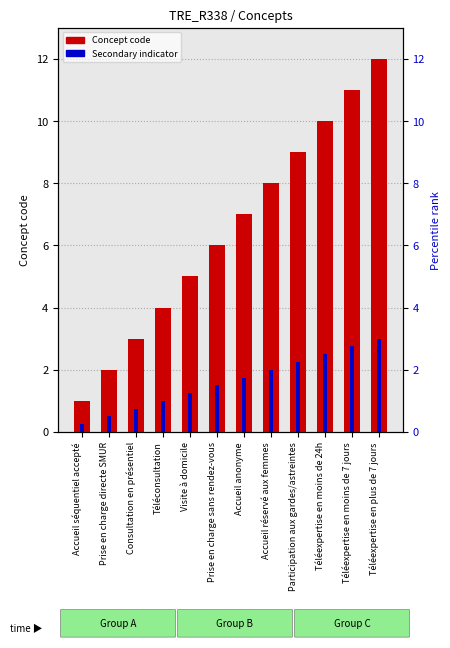

The value of Secondary indicator at Visite à domicile is 1.2. True or false?

True